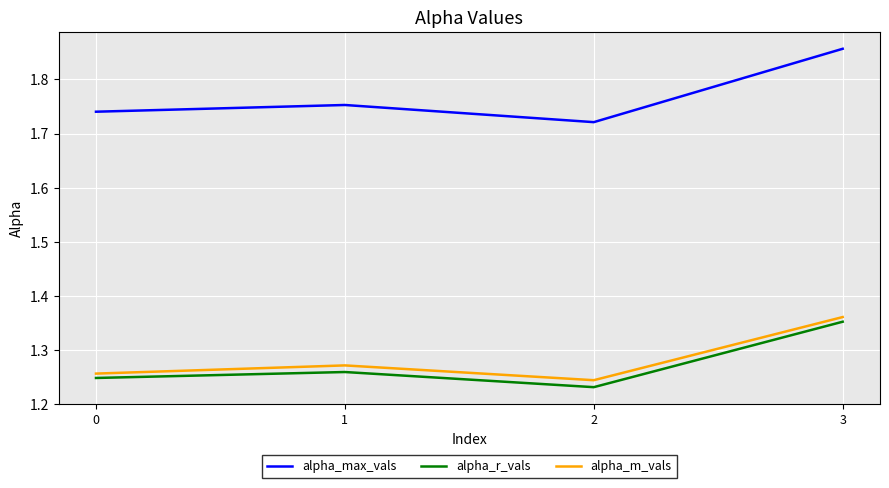

True or false: alpha_max_vals and alpha_r_vals intersect in this chart.

False